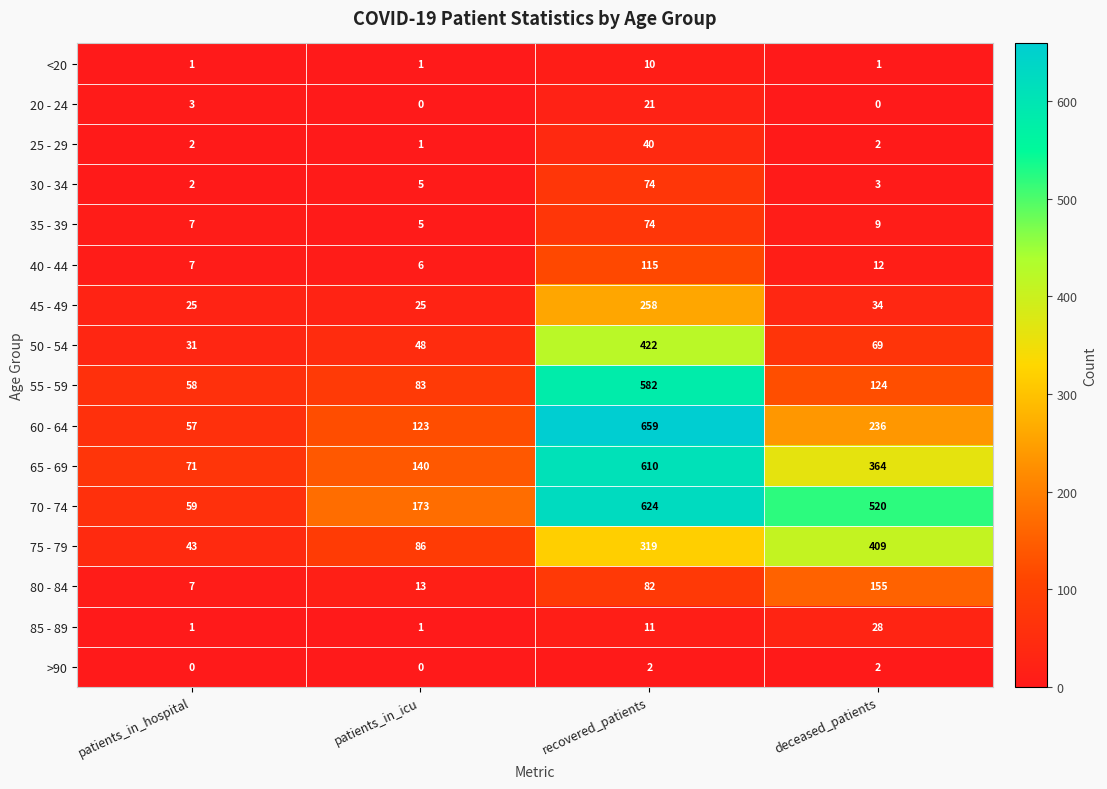

How many distinct data groups are displayed?

16